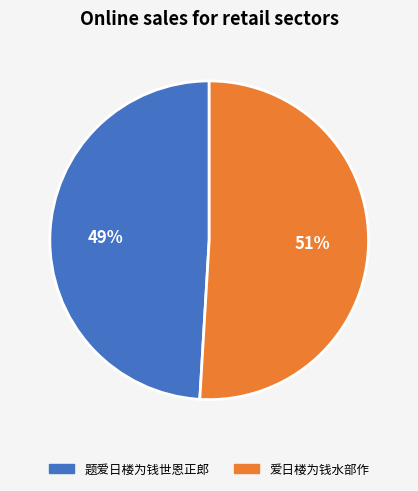

Approximately how many times larger is the value at 题爱日楼为钱世恩正郎 compared to 爱日楼为钱水部作?

1.0